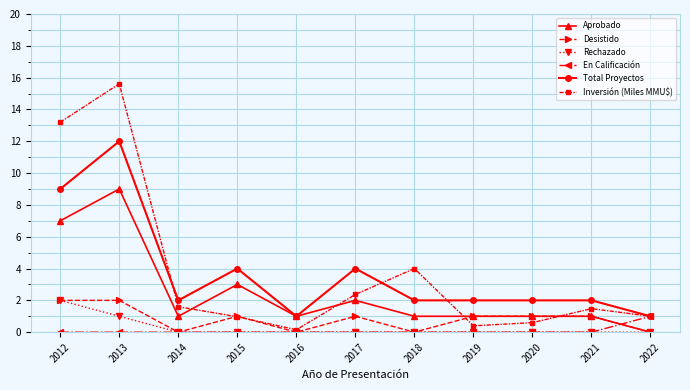

True or false: Total Proyectos and Rechazado cross at least once.

False